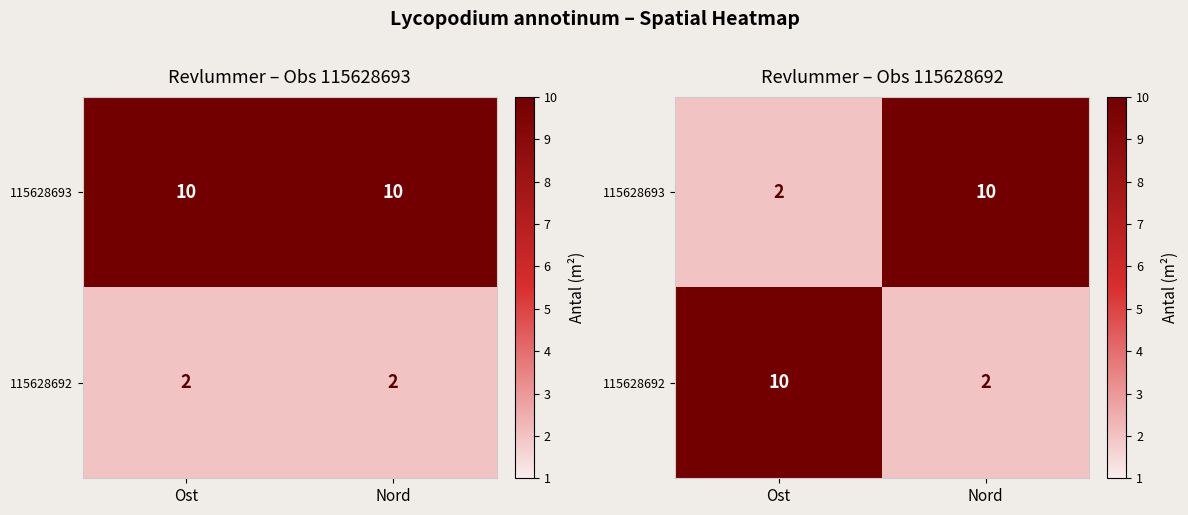

The 115628692 series shows 10 at Ost. True or false?

True